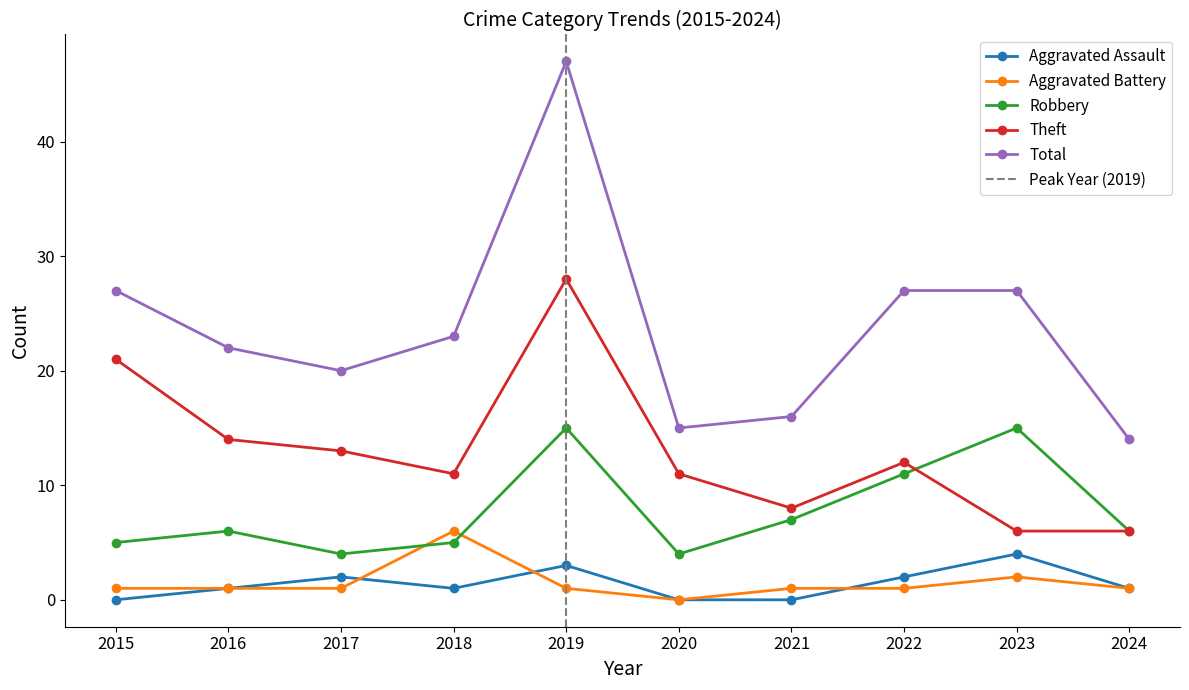

How many series are shown in this chart?

5